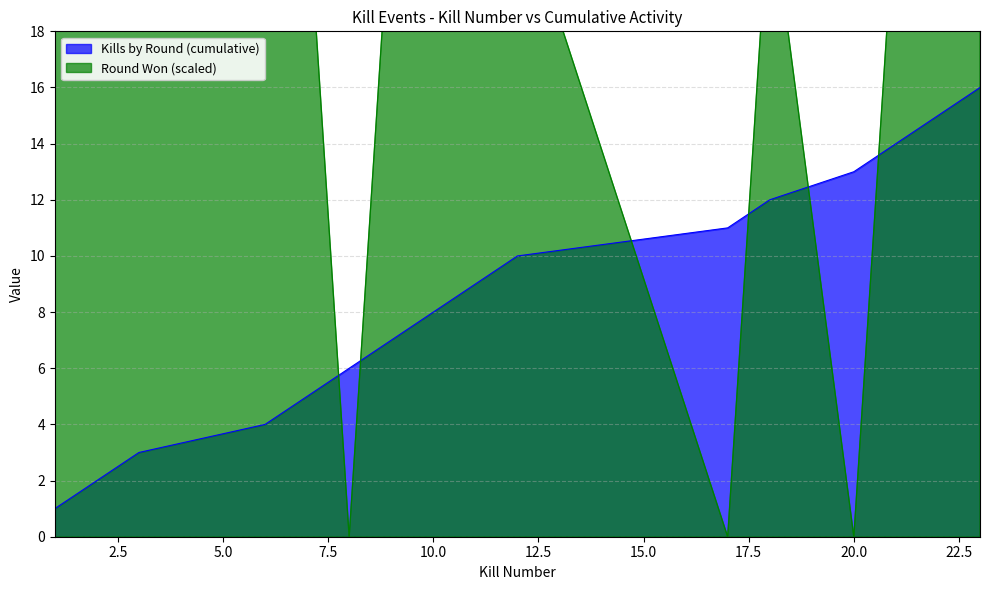

True or false: Kills by Round has a value of 14 at 10.

False